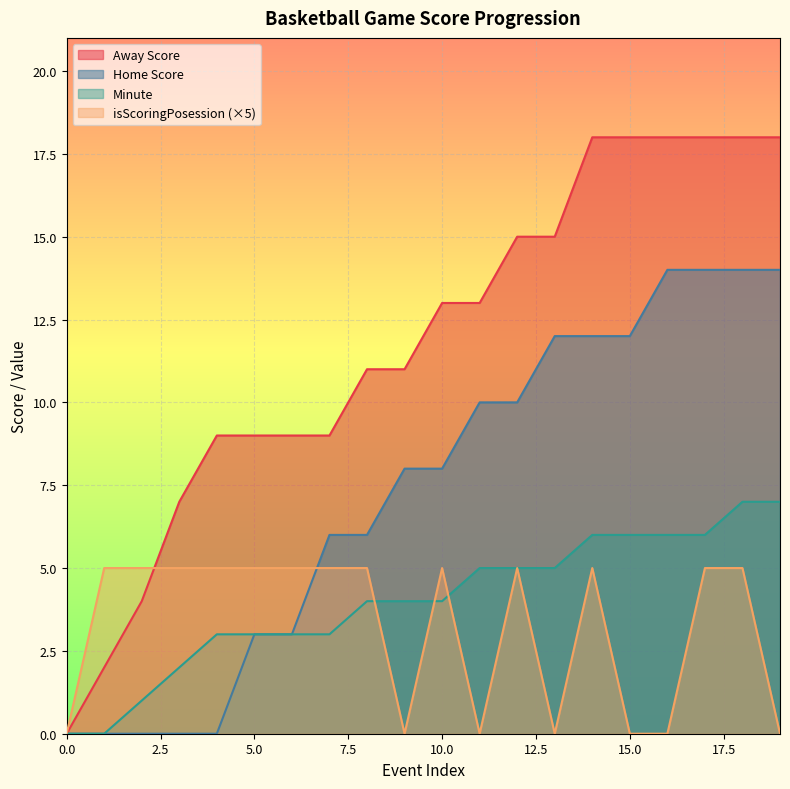

After their last crossing, which series has the higher values: Minute or isScoringPosession?

Minute